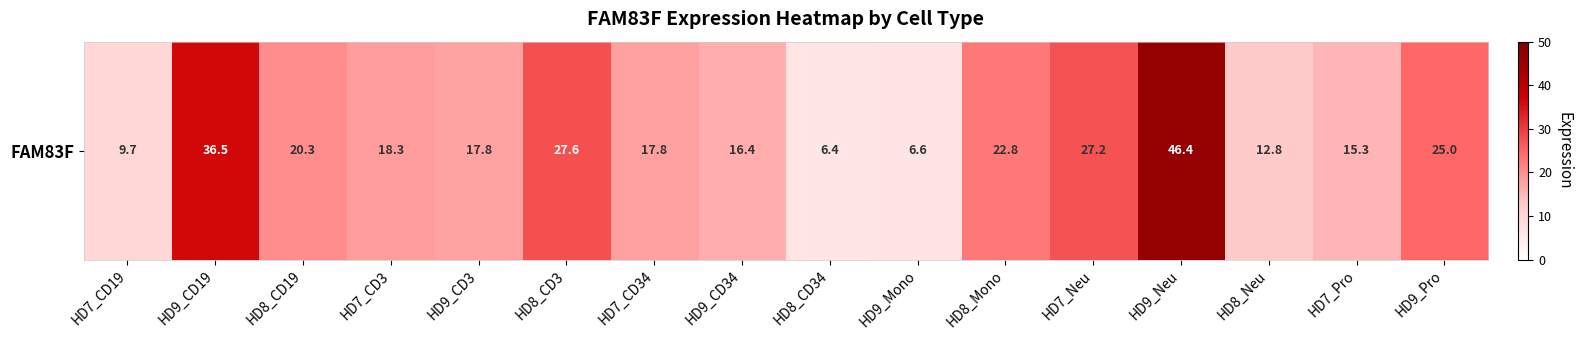

Which label corresponds to the largest value in the chart?

HD9_Neu